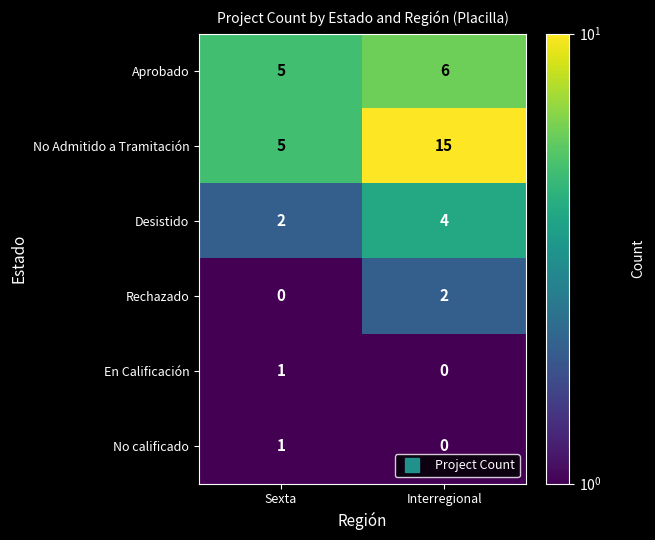

At which category does the chart reach its peak across all series?

Interregional